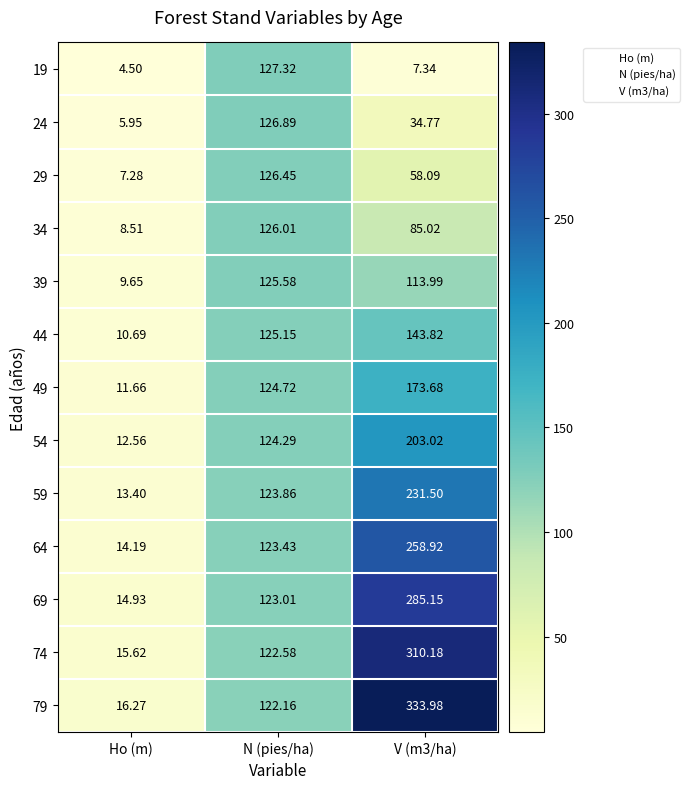

List the series in order of their peak value, highest first.

79, 74, 69, 64, 59, 54, 49, 44, 19, 24, 29, 34, 39